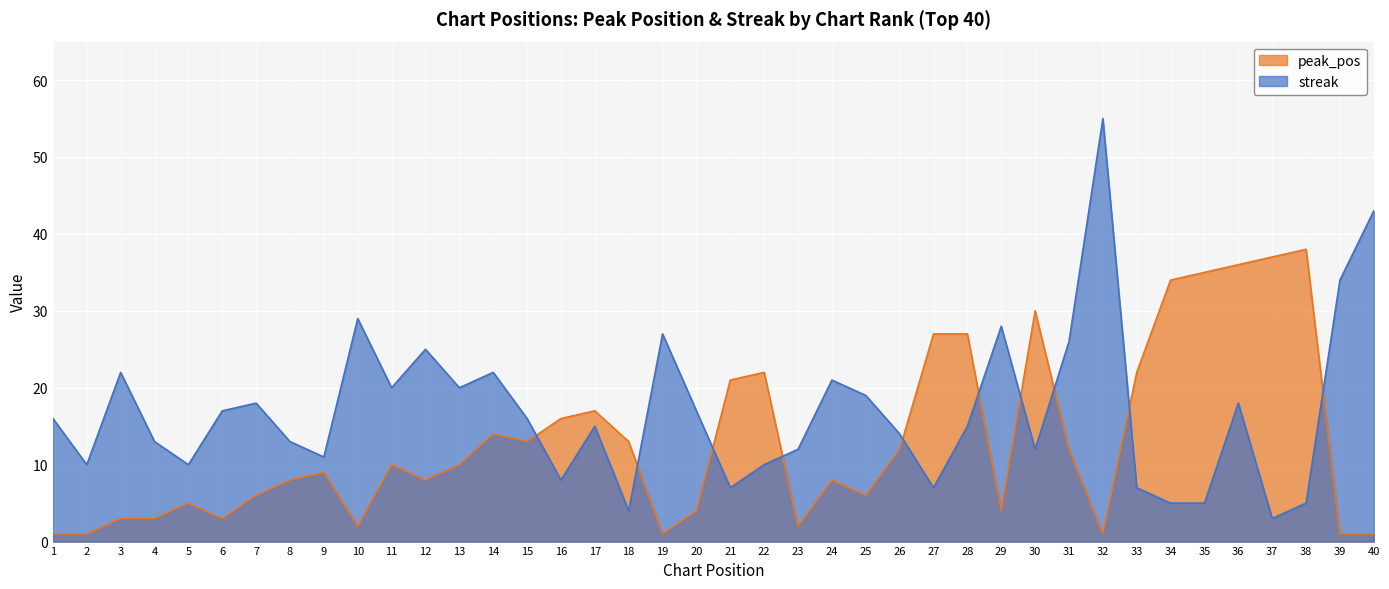

How many lines are shown in the chart?

2